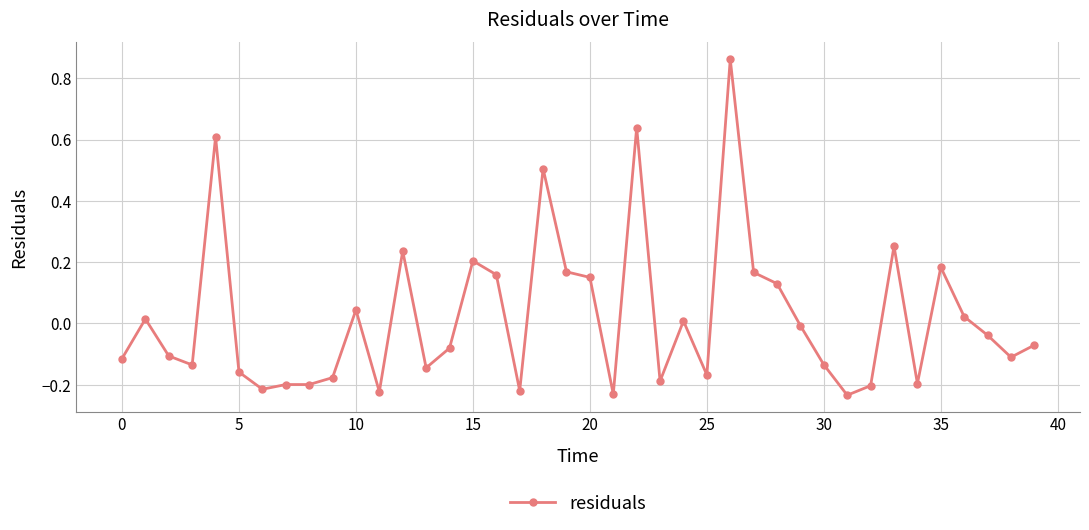

True or false: the data has more than 0 interior local peaks.

True